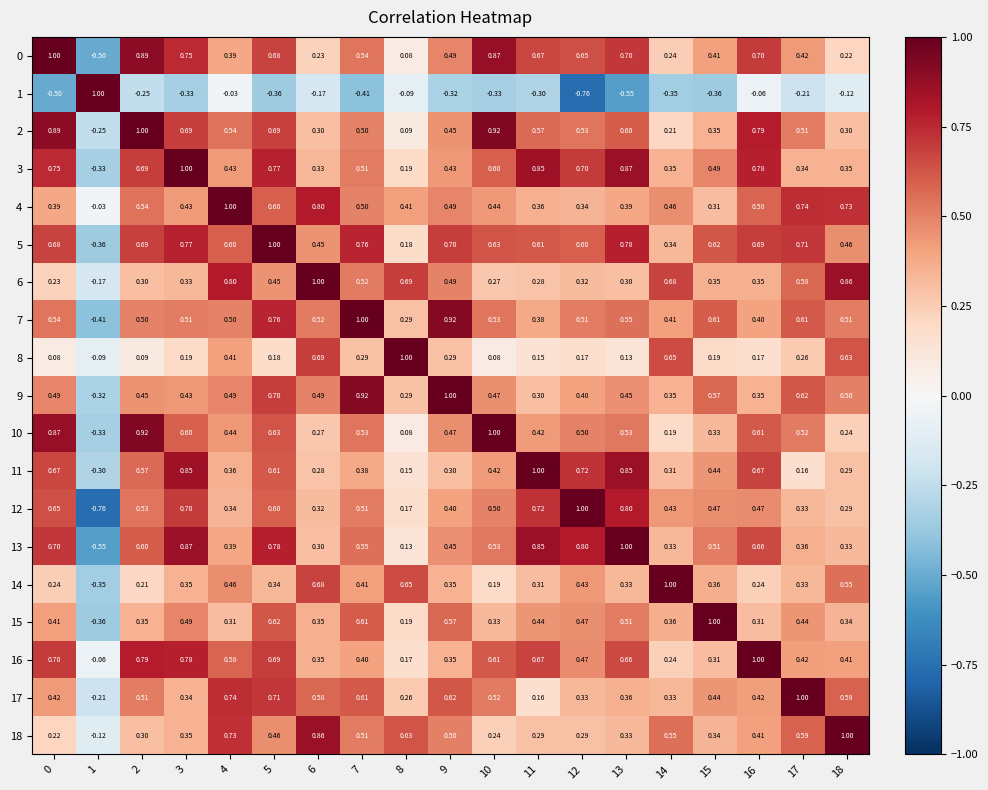

Is the value of 1 at 1 greater than the value of 11 at 14?

Yes